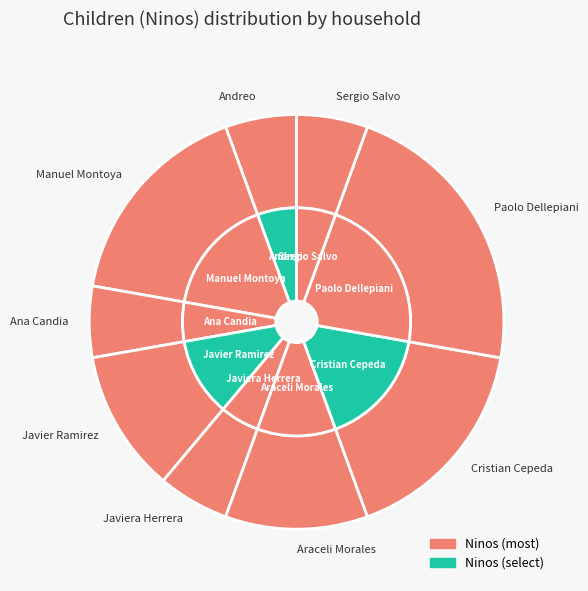

To the nearest percent, what portion does Manuel Montoya represent?

17%